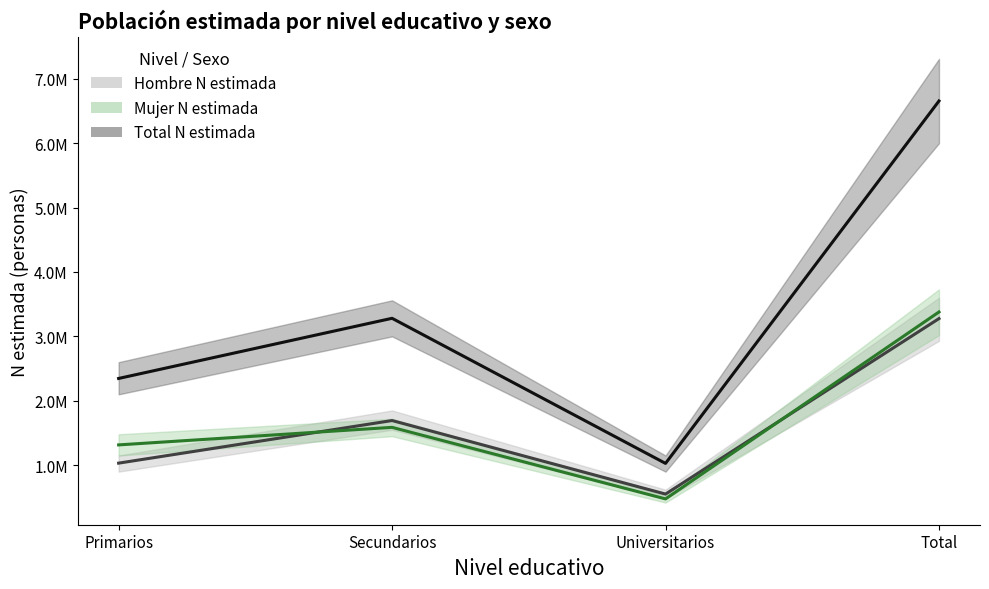

True or false: Mujer (N estimada) (media) has a value of 853700 at Primarios.

False